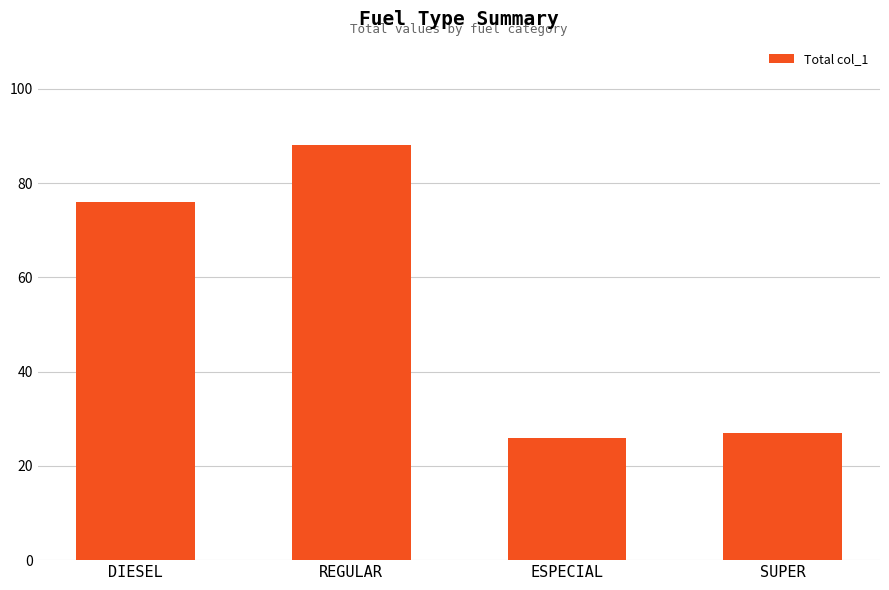

What is the value of the 1st bar from the left?

76